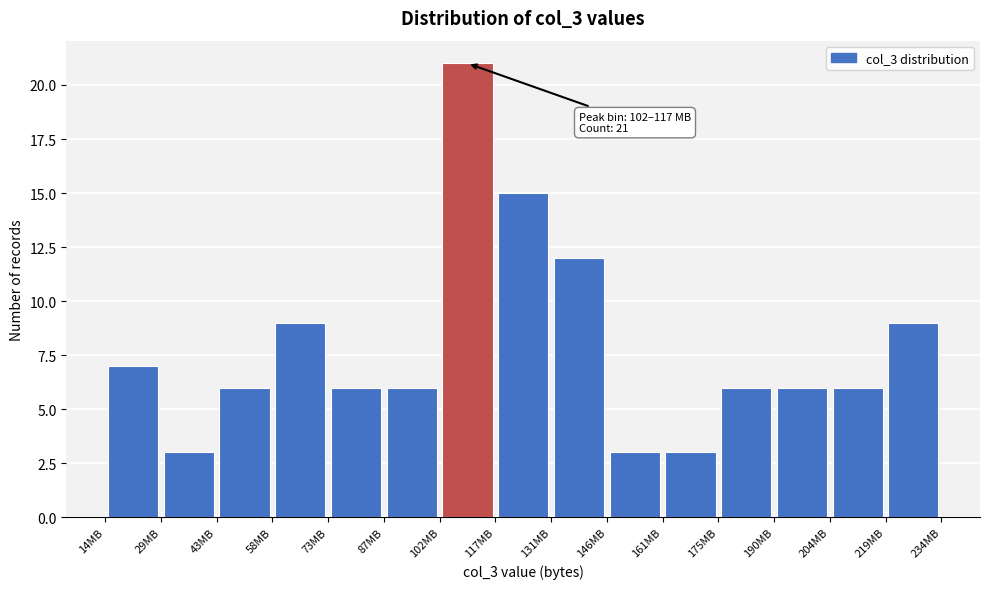

Which range on the x-axis has the tallest bar?

102 to 116